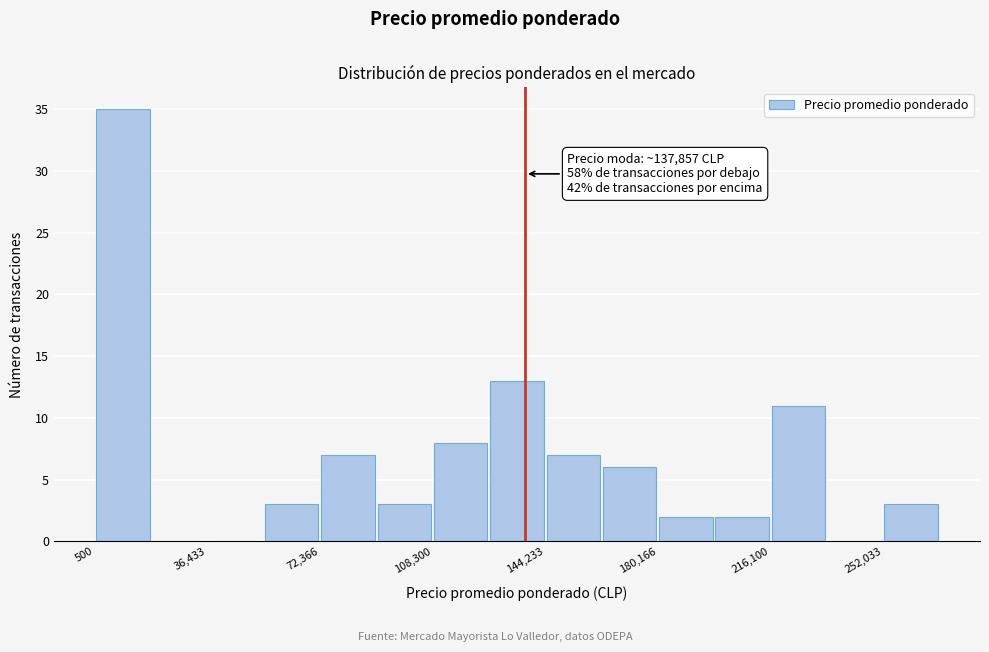

Read against the x-axis, roughly where is the centre of the tallest bar?

10000